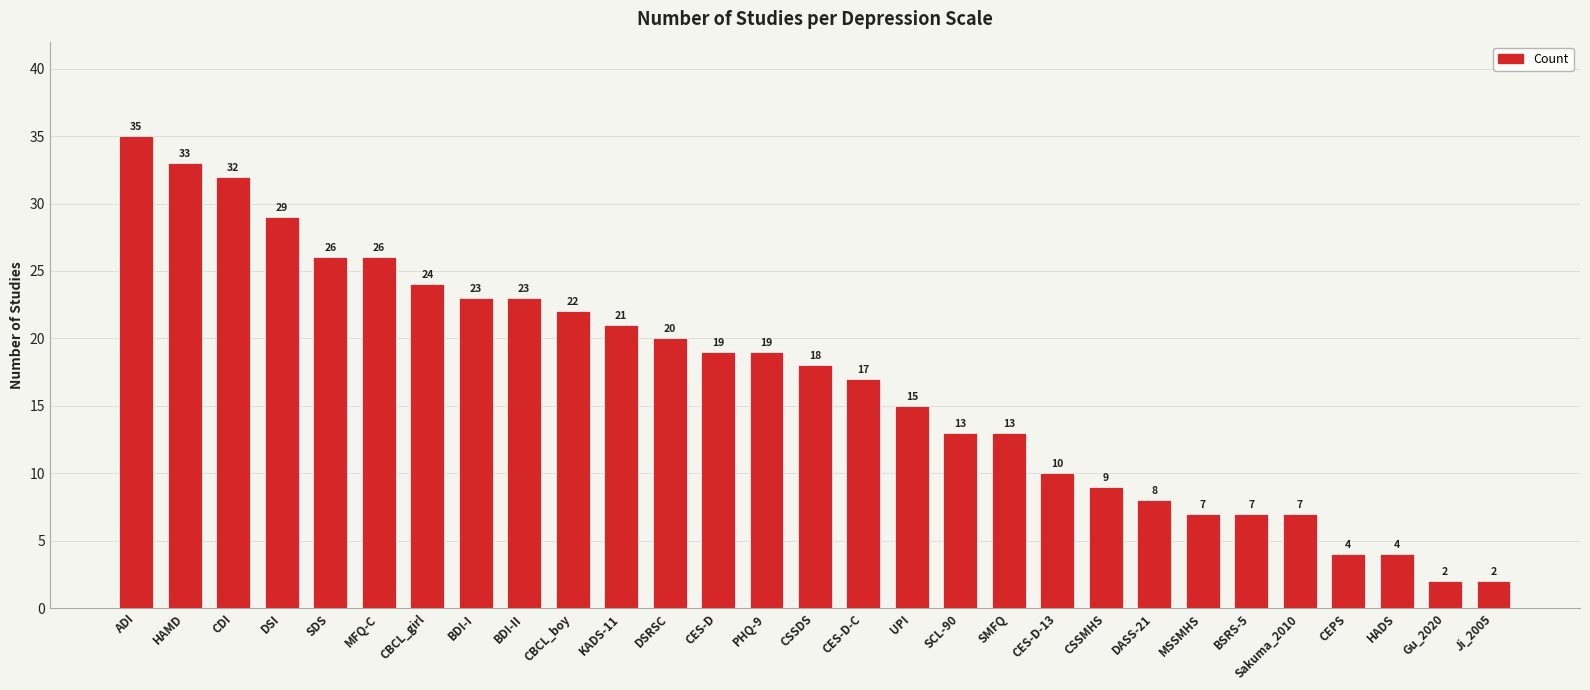

Which label corresponds to the largest value in the chart?

ADI